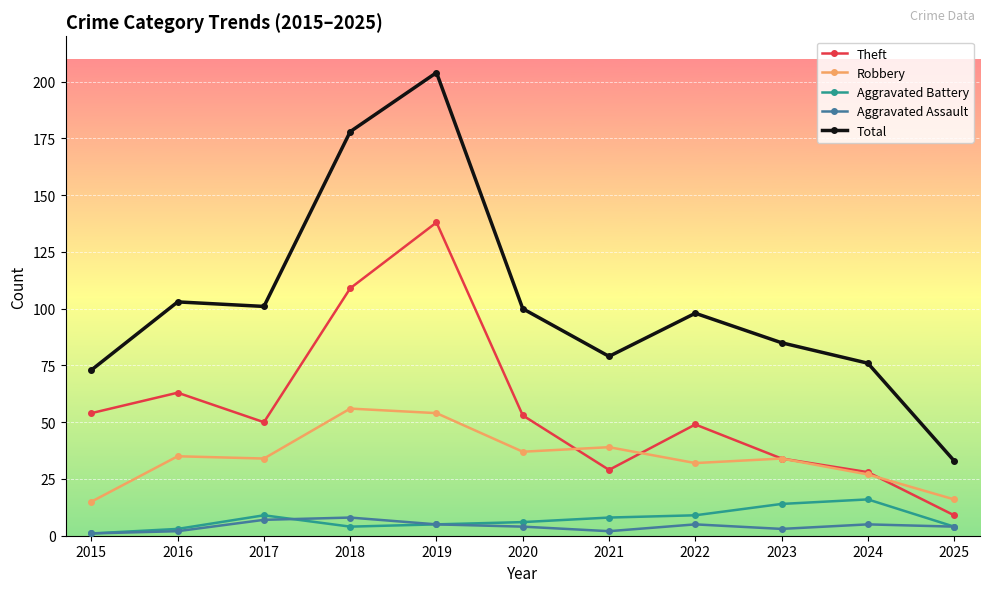

Rank the series by their maximum value, from lowest to highest.

Aggravated Assault, Aggravated Battery, Robbery, Theft, Total